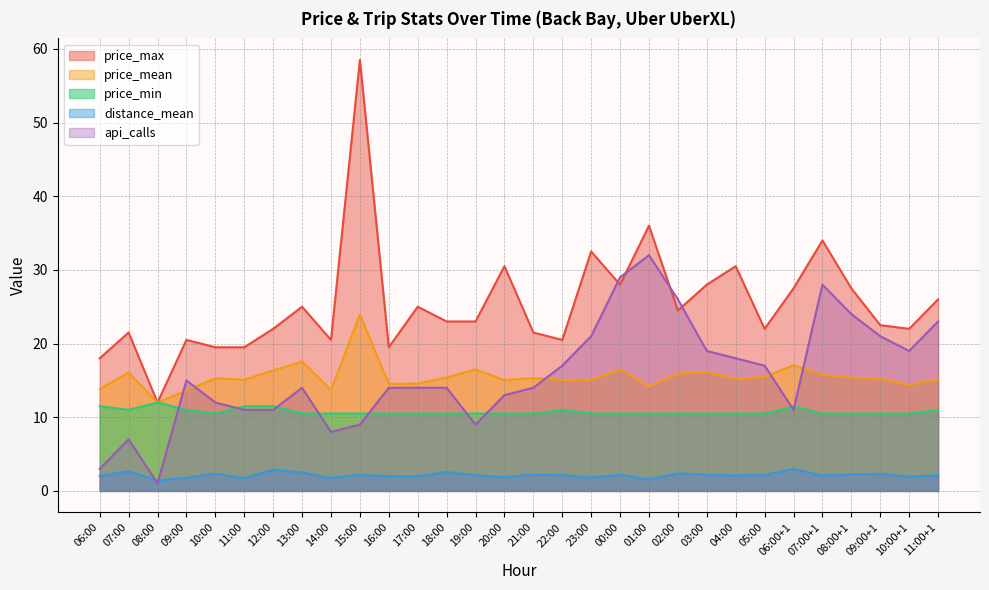

True or false: api_calls and price_min cross at least once.

True